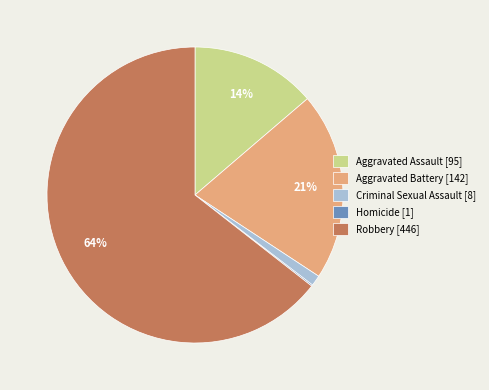

The Aggravated Assault [95] slice represents 14% of the pie. True or false?

True